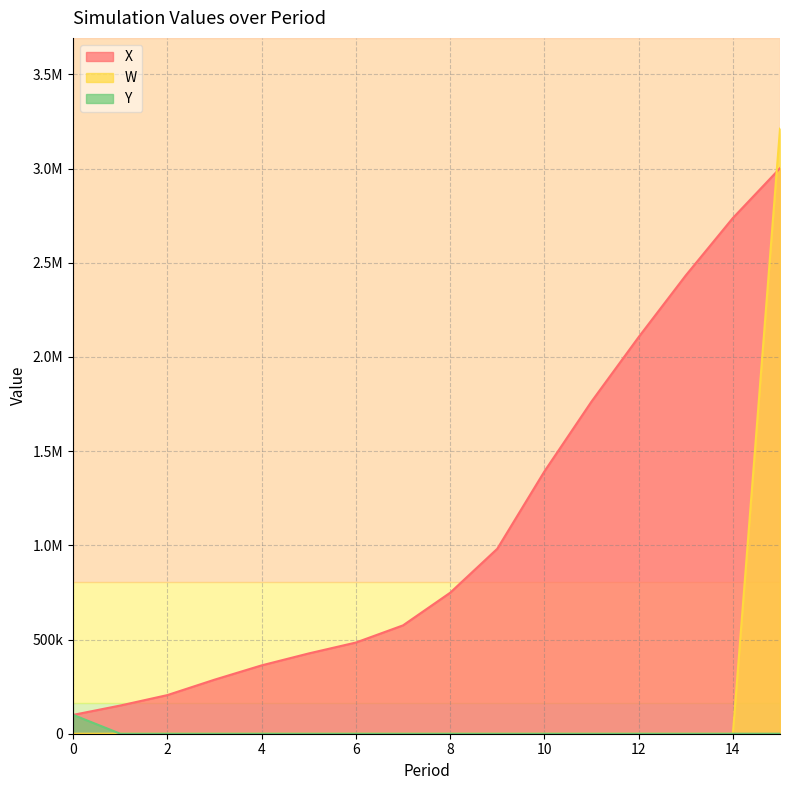

Which has a higher value, 13 or 15?

15